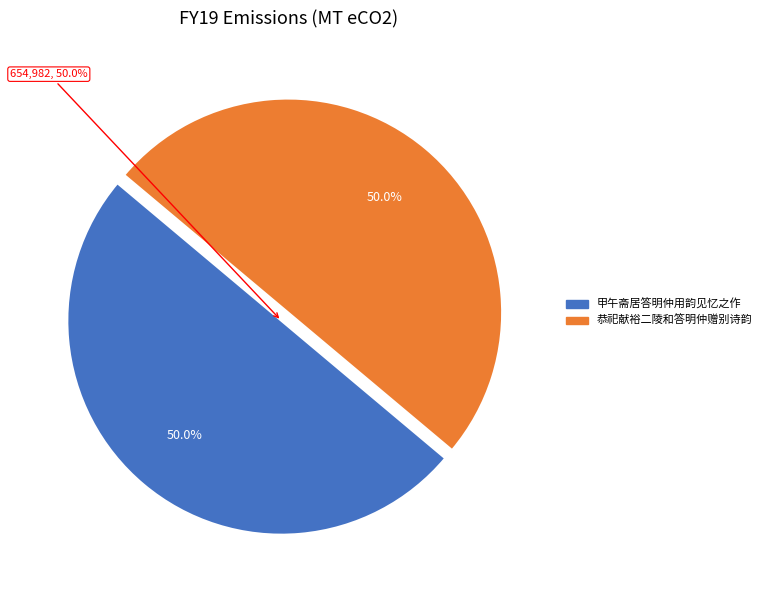

To the nearest percent, what is the combined percentage of 恭祀献裕二陵和答明仲赠别诗韵 and 甲午斋居答明仲用韵见忆之作?

100%